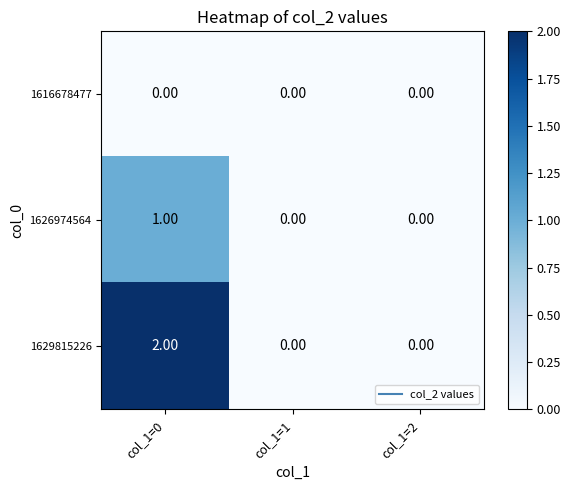

List the series in order of their overall mean, lowest first.

1616678477, 1626974564, 1629815226